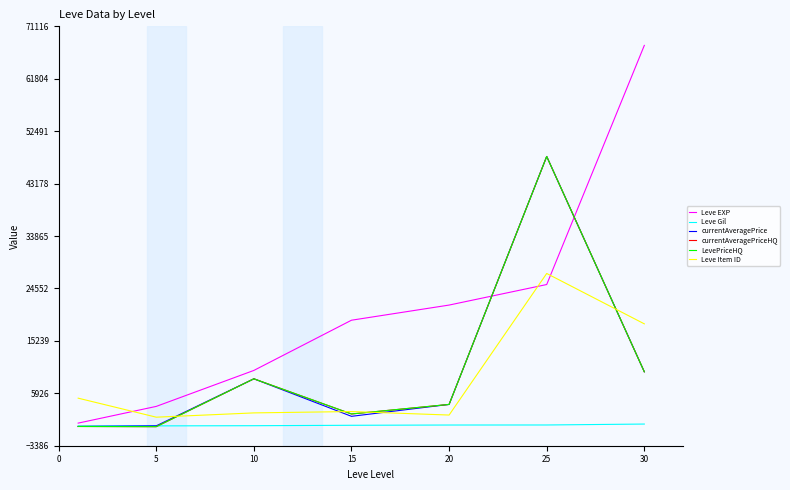

What is the difference between the maximum and second lowest values in the LevePriceHQ series?

47967.5